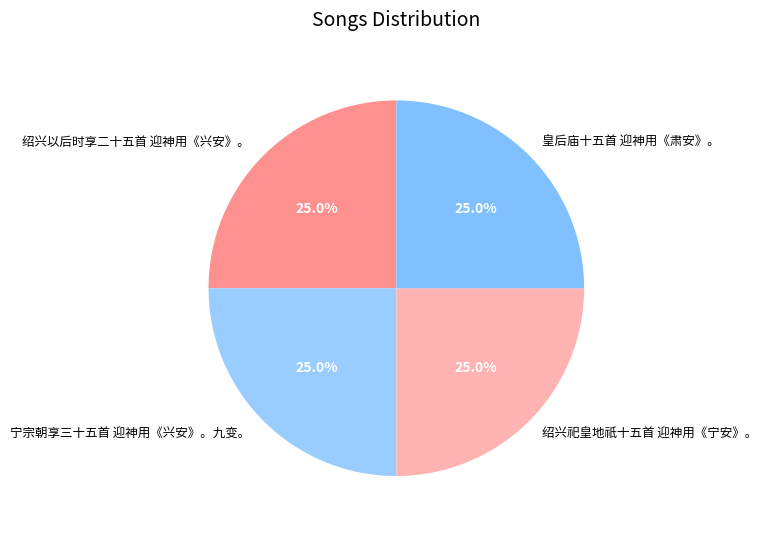

What is the ratio of the value at 宁宗朝享三十五首 迎神用《兴安》。九变。 to the value at 皇后庙十五首 迎神用《肃安》。?

1.0